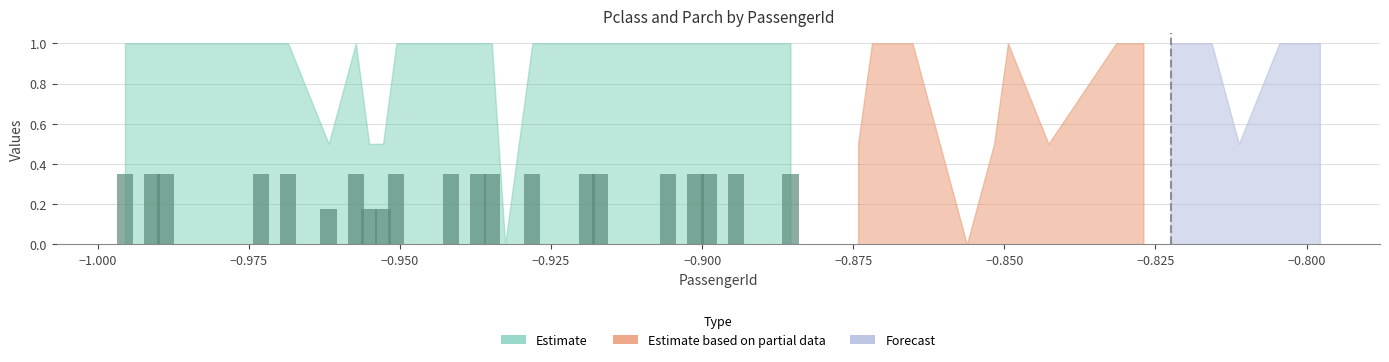

What is the sum of all values?

6.8